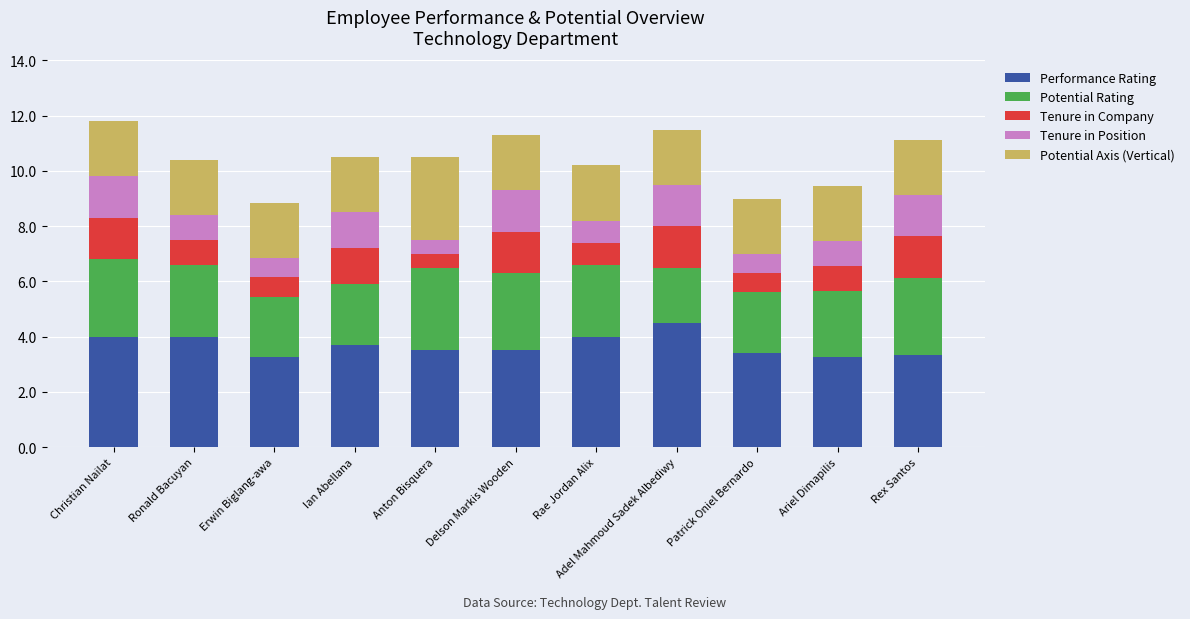

The value of Performance Rating at Delson Markis Wooden is 3.5. True or false?

True